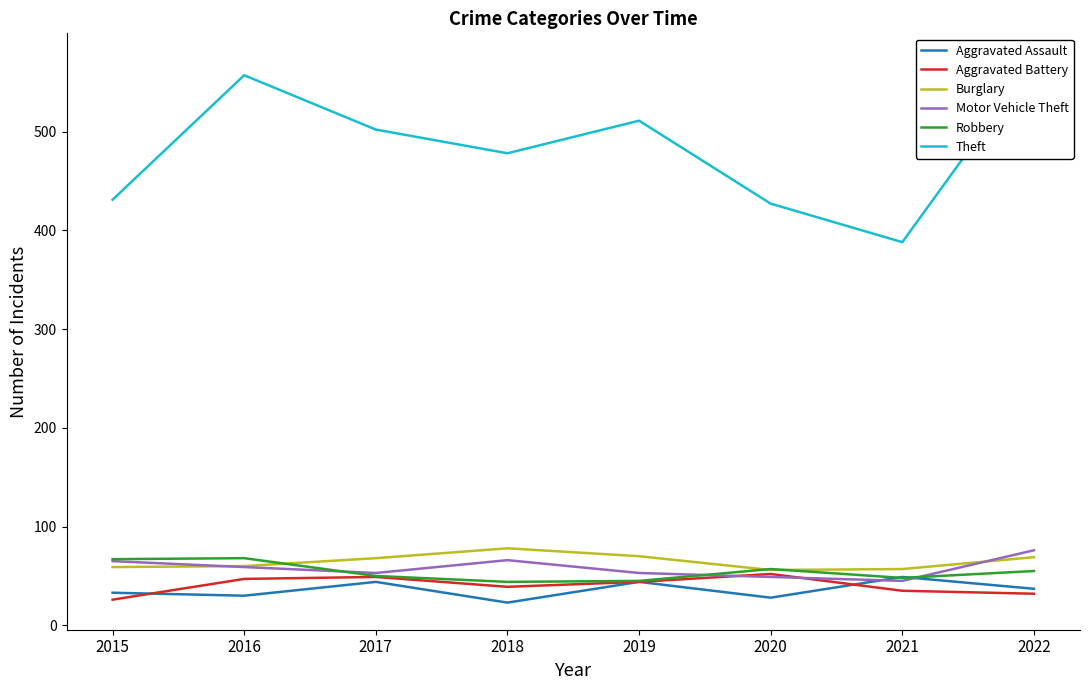

Rank the series at 2020 from highest to lowest value.

Theft, Robbery, Burglary, Aggravated Battery, Motor Vehicle Theft, Aggravated Assault